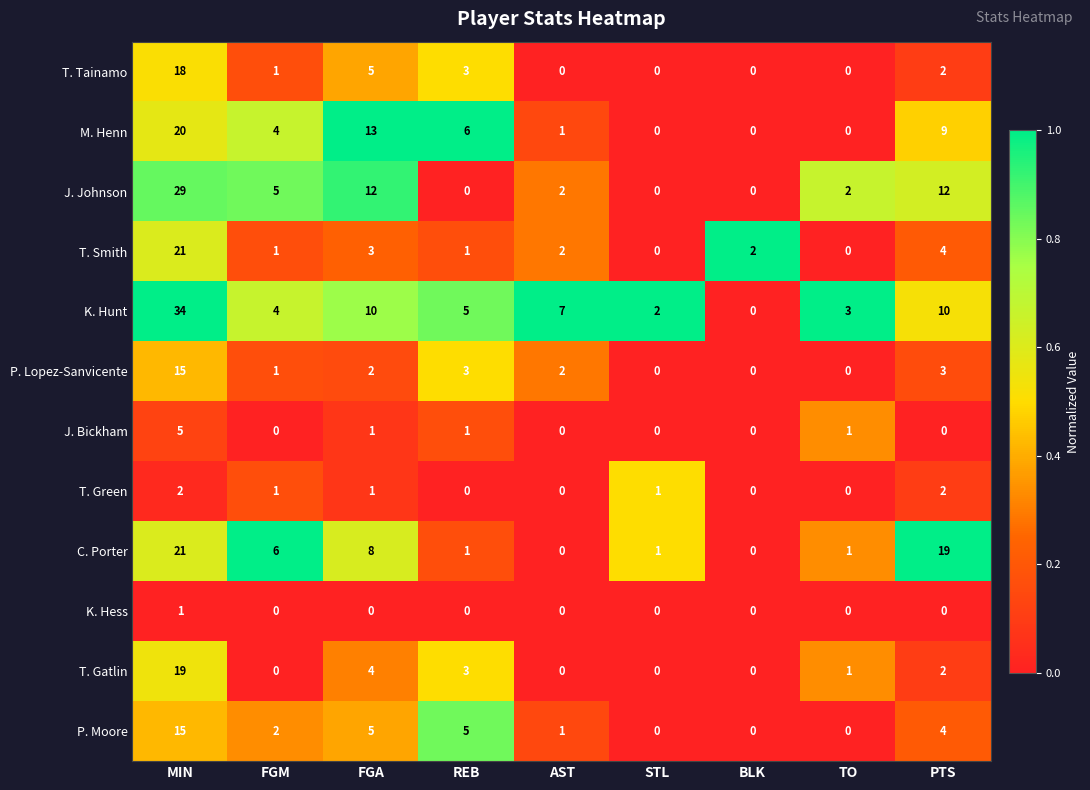

At which label does J. Bickham reach its peak?

MIN